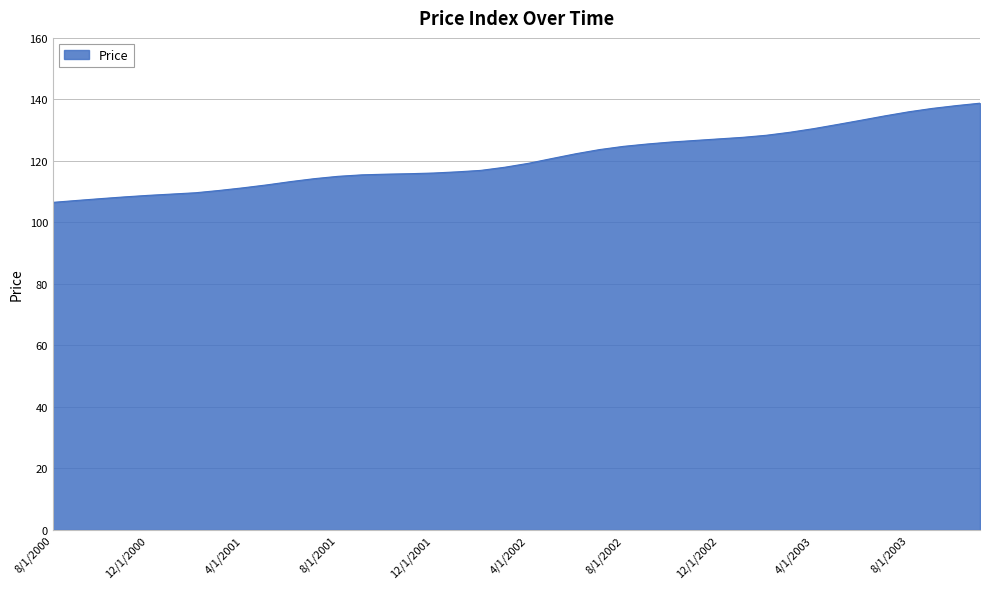

What is the greatest value displayed?

138.8